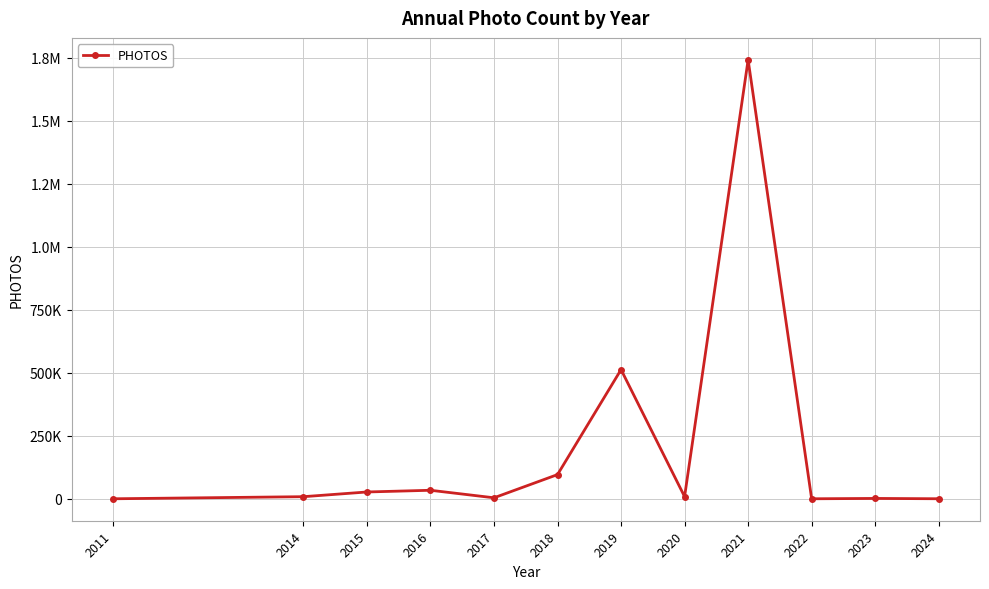

Is this an area chart (filled region under the line)?

No